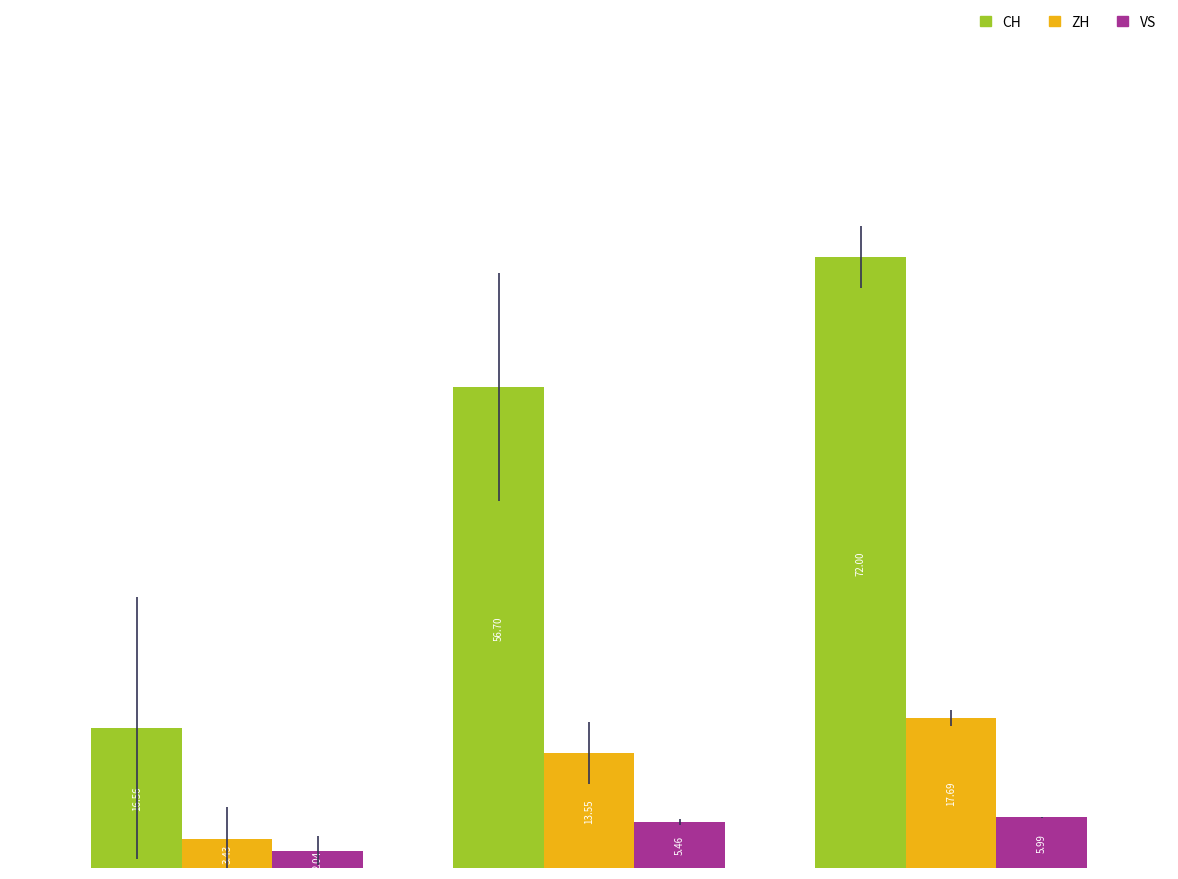

List the series in order of their peak value, highest first.

CH, ZH, VS